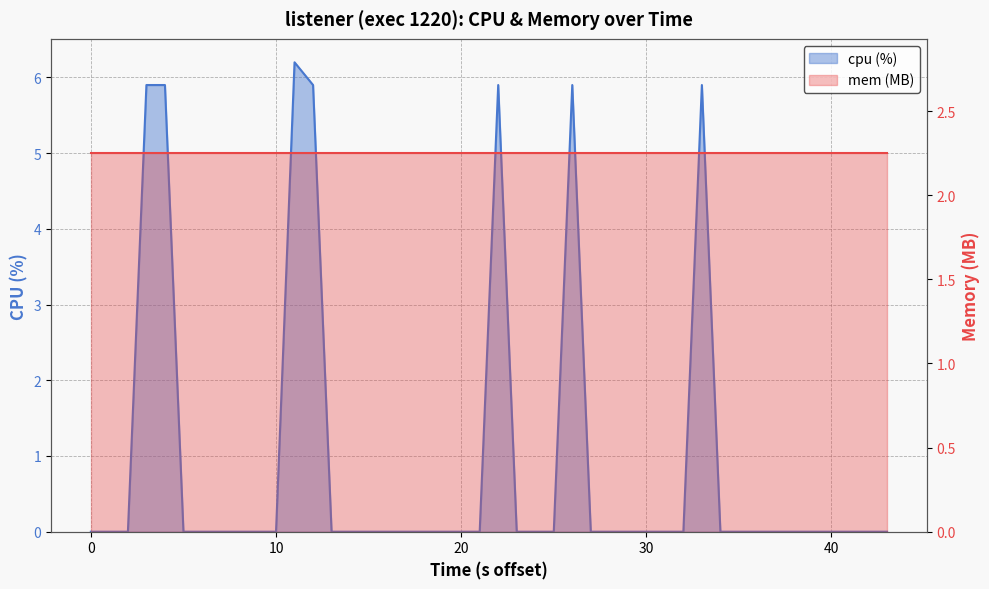

How many categories are shown in the chart?

40